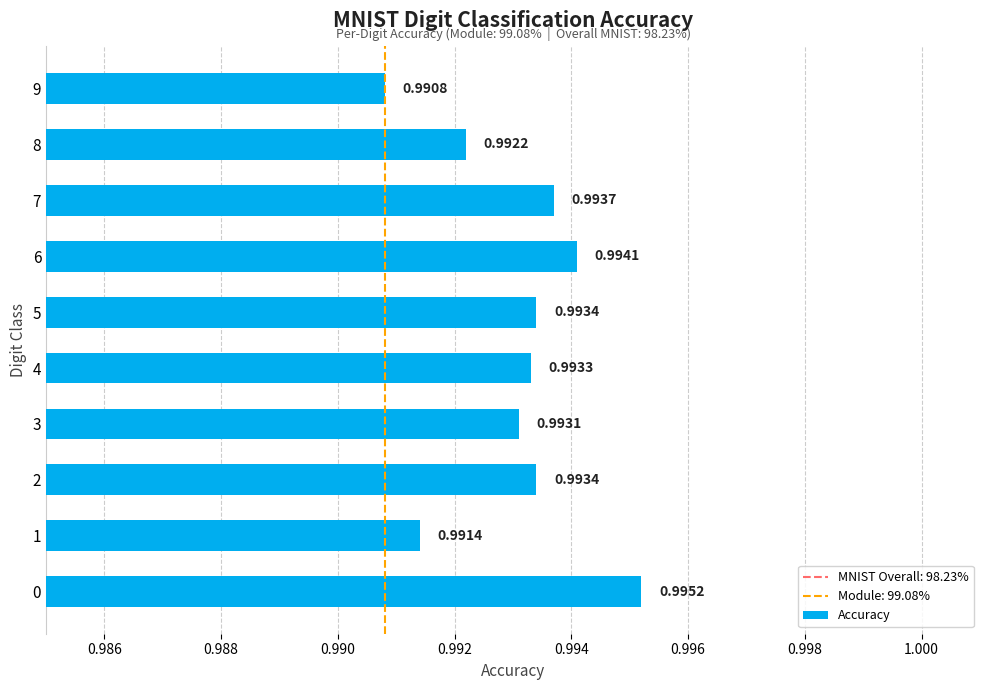

How many values are between 0 and 1?

10